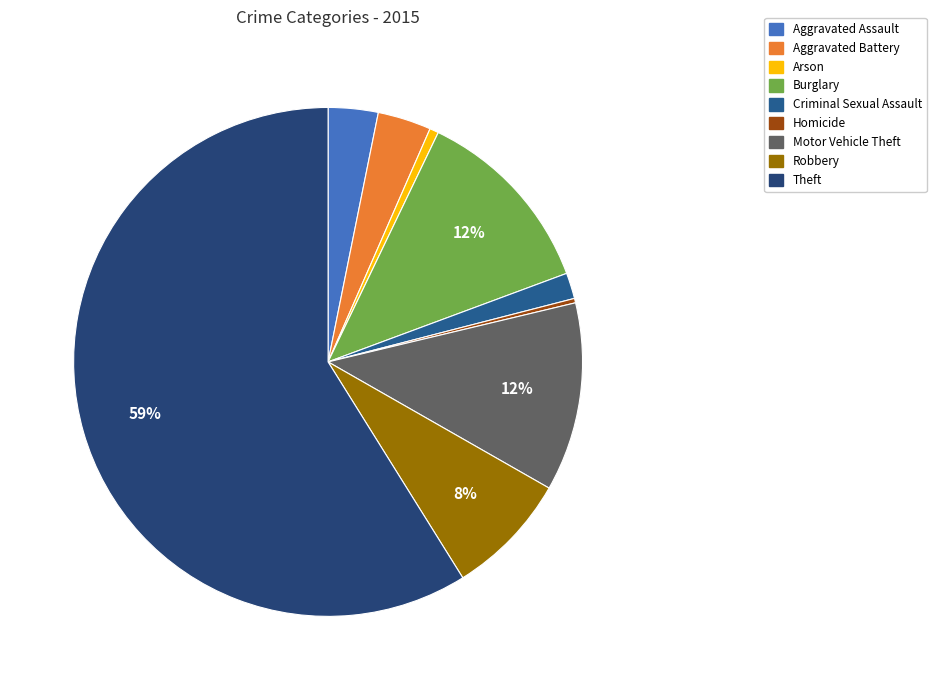

What percentage is the Aggravated Battery slice, to the nearest percent?

3%